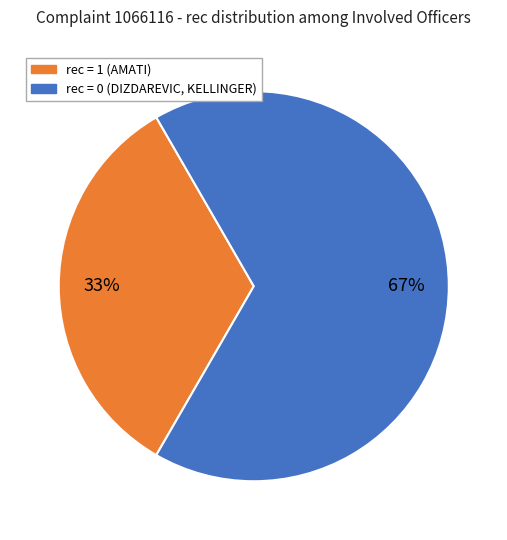

Is there a majority slice in this chart?

Yes